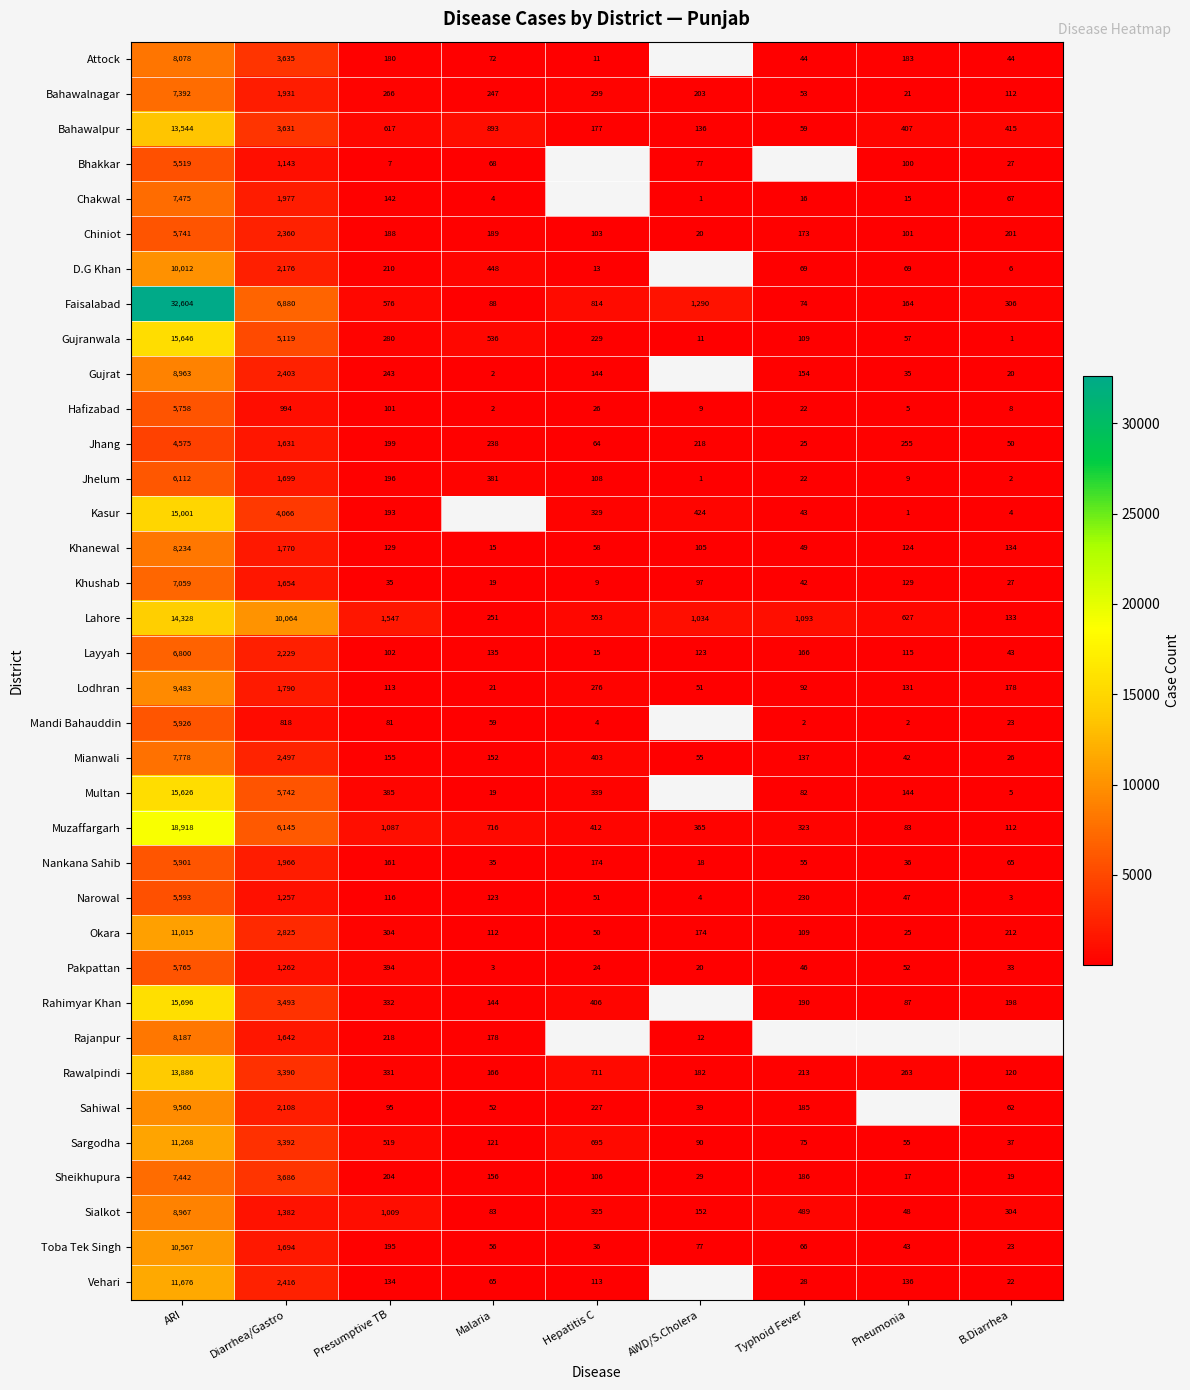

The Muzaffargarh series shows 21.0 at Pneumonia. True or false?

False